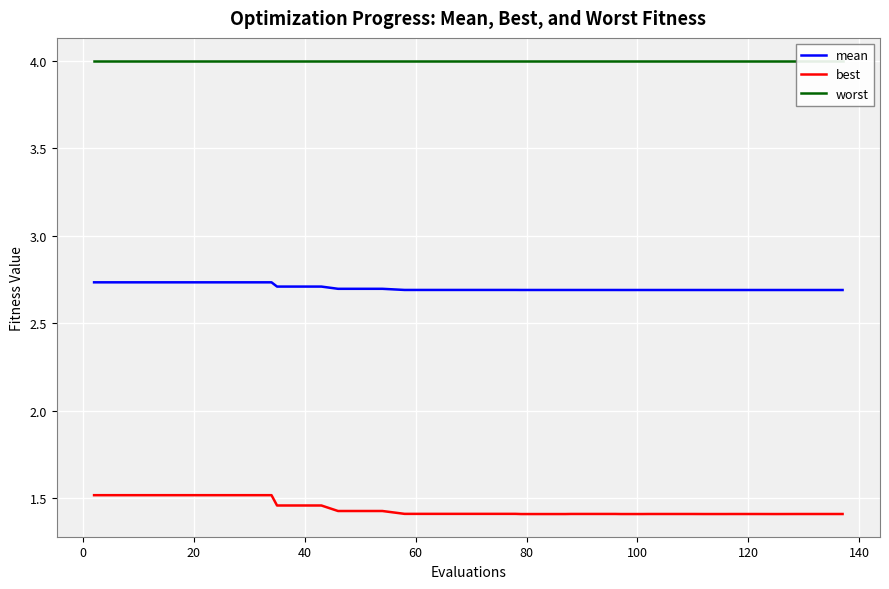

What is the sum of all best values?

57.6